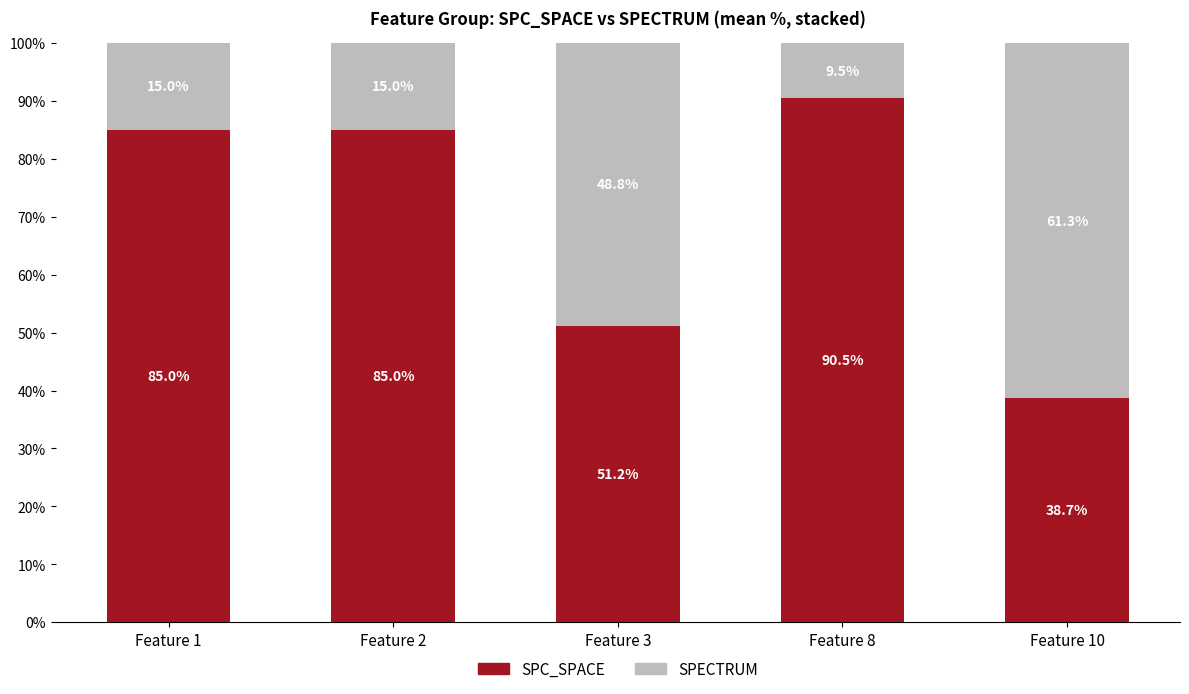

How many data points does each series have?

5